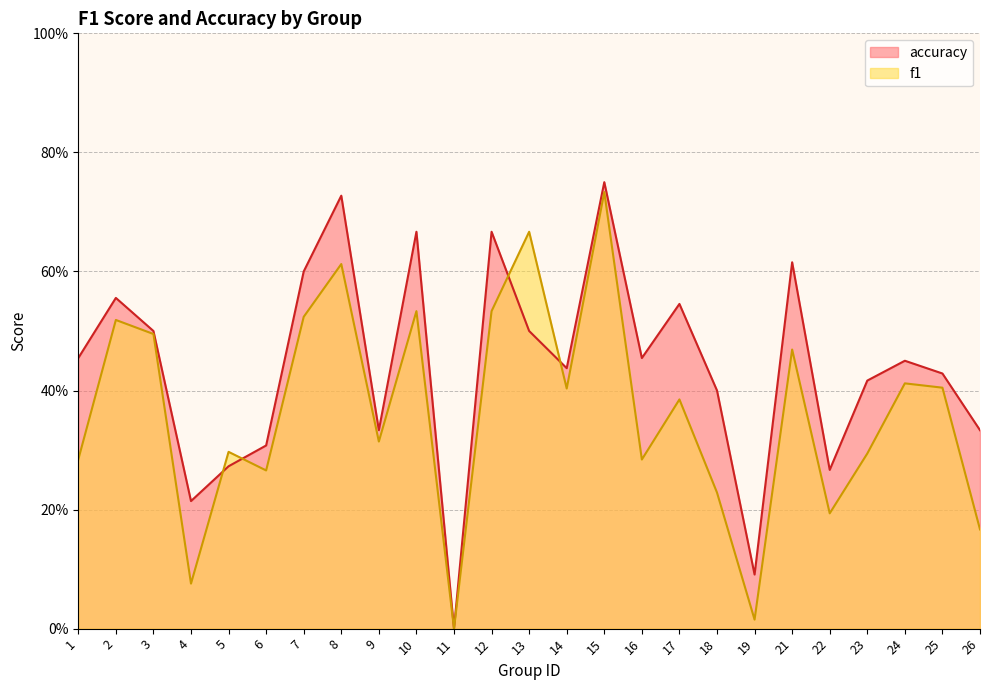

Which has a higher value, 13 or 2?

13